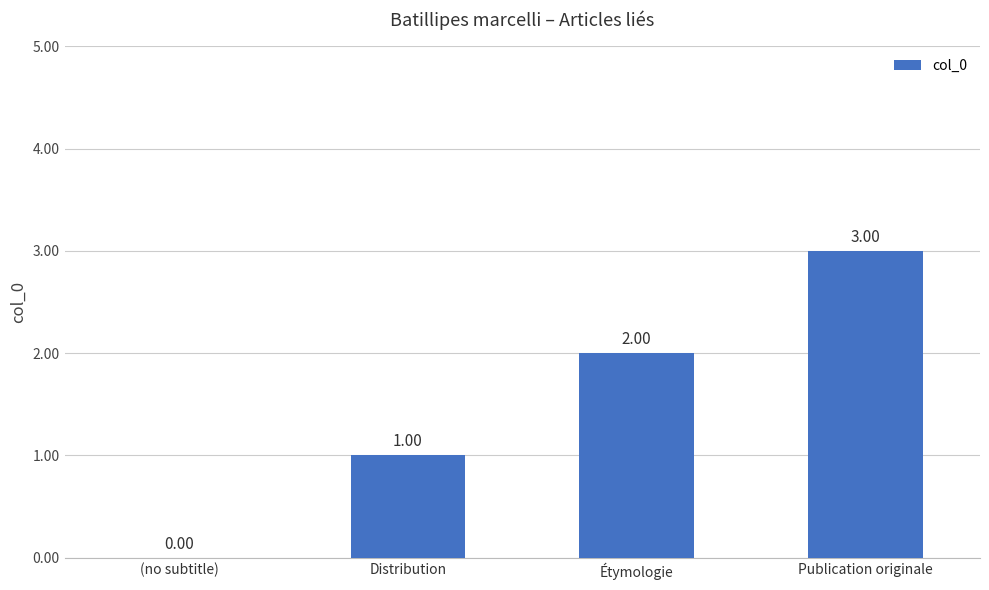

What is the change in value from (no subtitle) to Publication originale?

+3